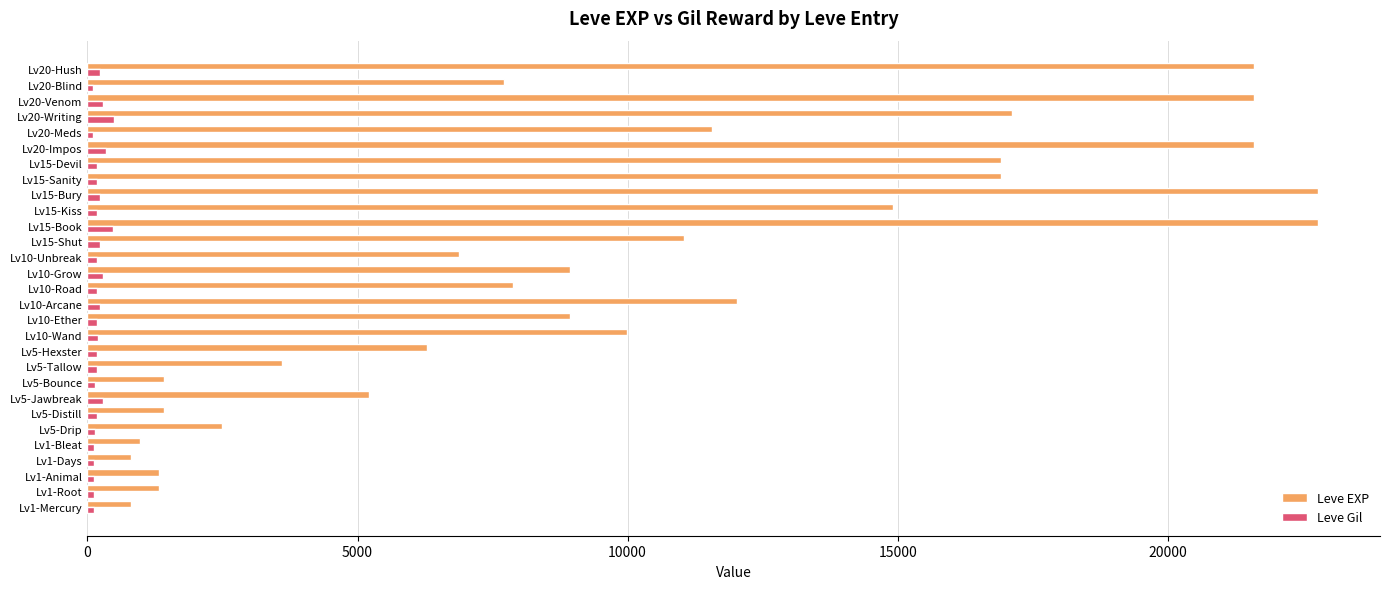

Is the value of Leve EXP at Lv1-Root greater than the value of Leve Gil at Lv20-Venom?

Yes